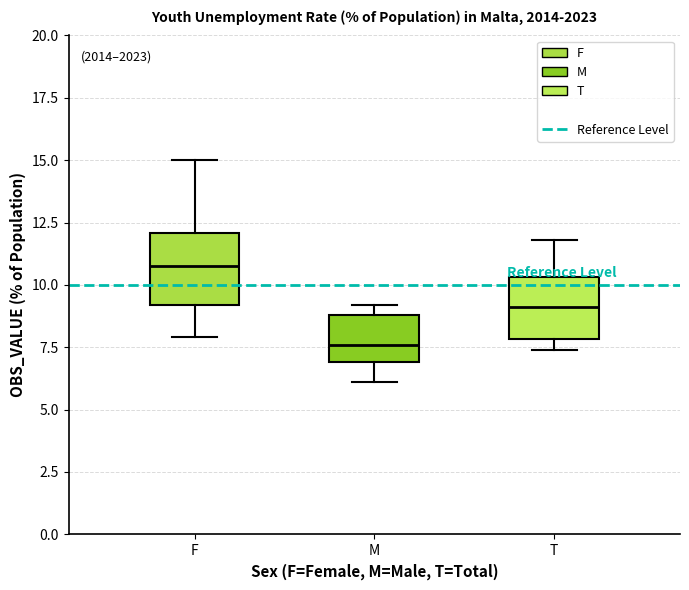

Reading left to right, read every box against the y-axis: the position of its median line, the range the box covers, and the ends of its whiskers. The values are not printed on the chart, so give them approximately, as read against the axis.

F: median 11.0, box 9.0 to 12.0, whiskers 8.0 to 15.0
M: median 7.5, box 7.0 to 9.0, whiskers 6.0 to 9.0 (just above the box's upper edge)
T: median 9.0, box 8.0 to 10.5, whiskers 7.5 to 12.0